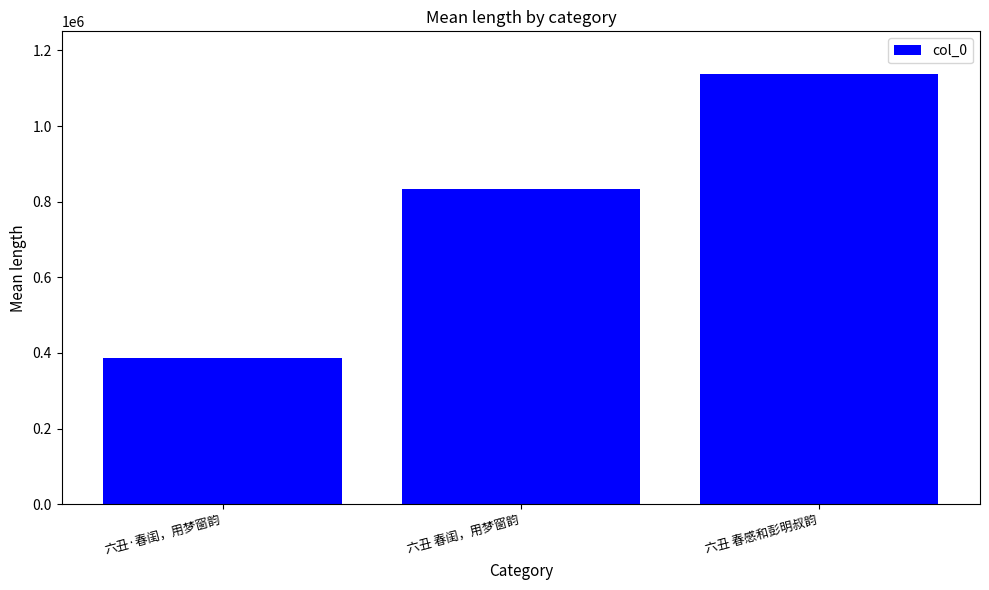

Count the values in the range 387292 to 1136951.

3